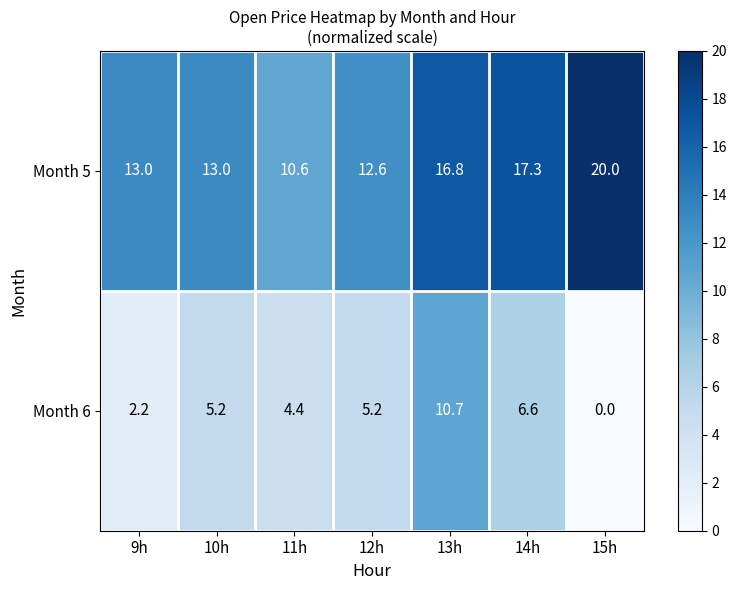

What value does the Month 5 series have at 9h?

13.0